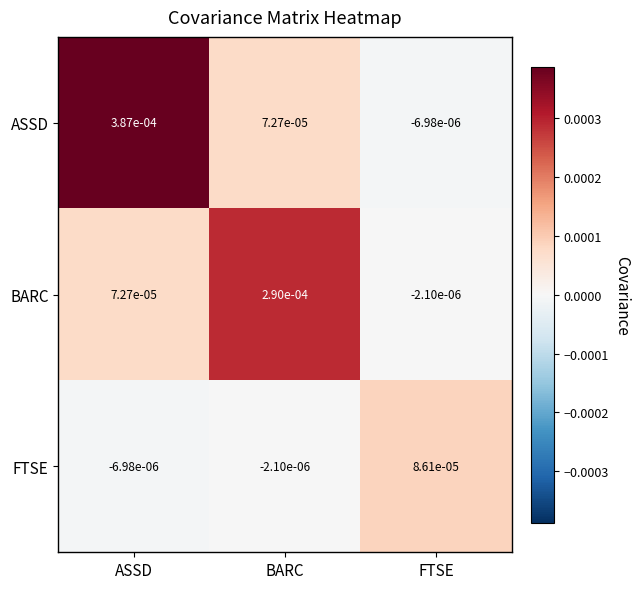

Rank the series at BARC from lowest to highest value.

FTSE, ASSD, BARC